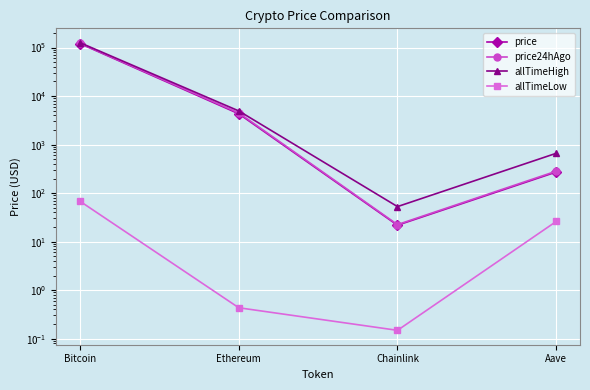

True or false: price and price24hAgo intersect in this chart.

False